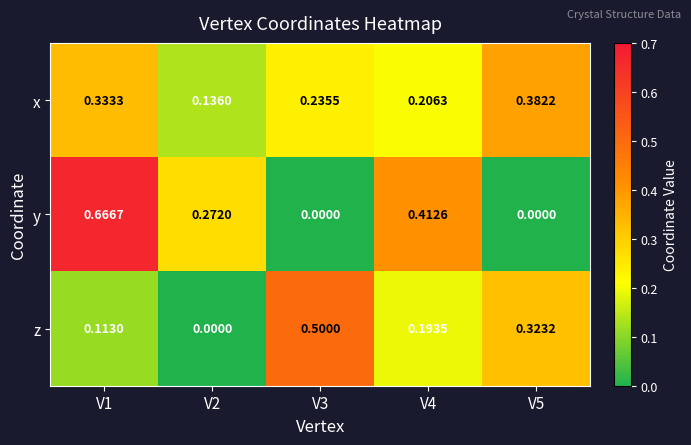

List the series in order of their peak value, highest first.

y, z, x